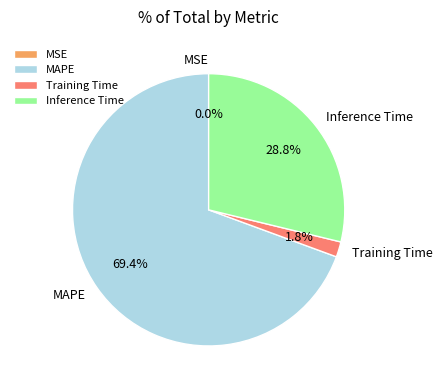

Does Inference Time represent more than half of the total?

No